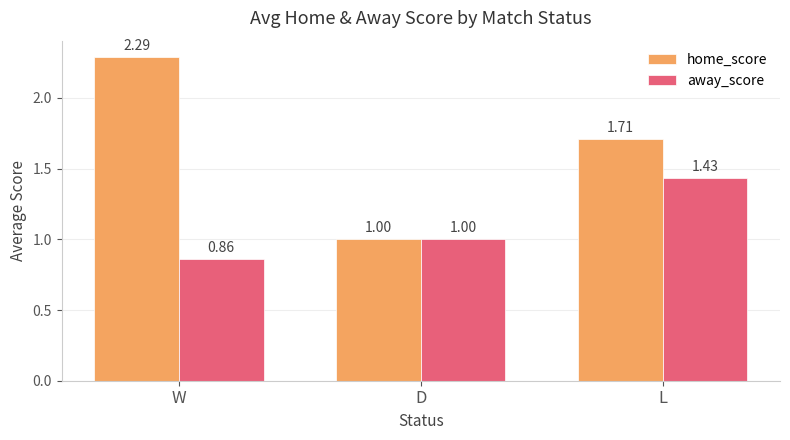

What is the highest value of the home_score series?

2.3